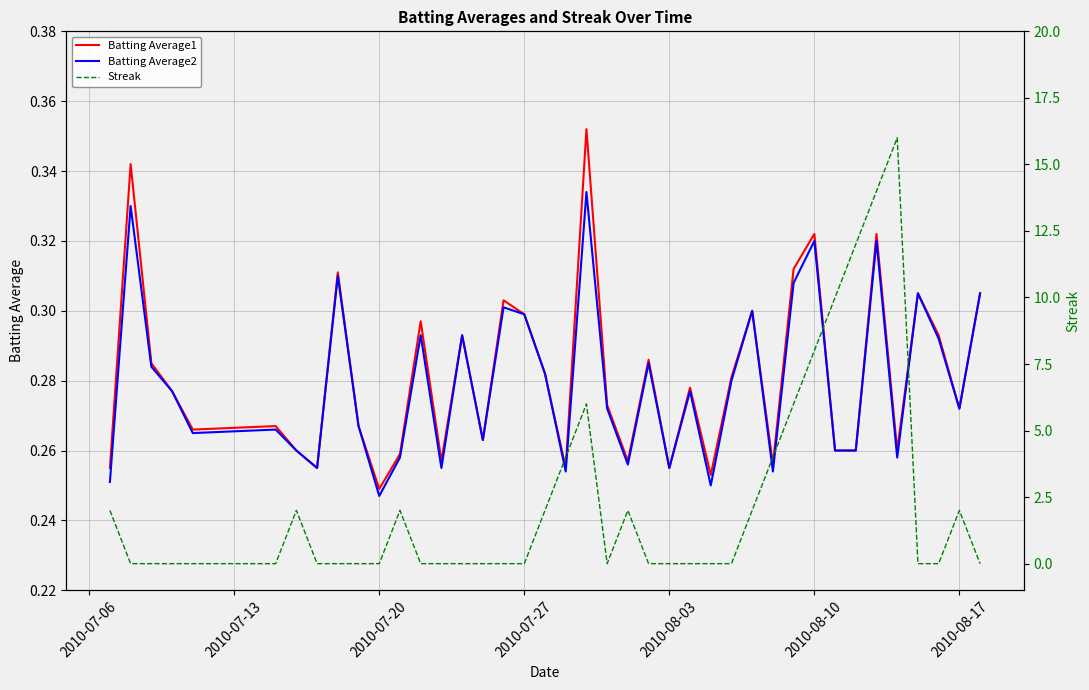

The value of Batting Average2 at 2010-08-10 is 0.2. True or false?

False